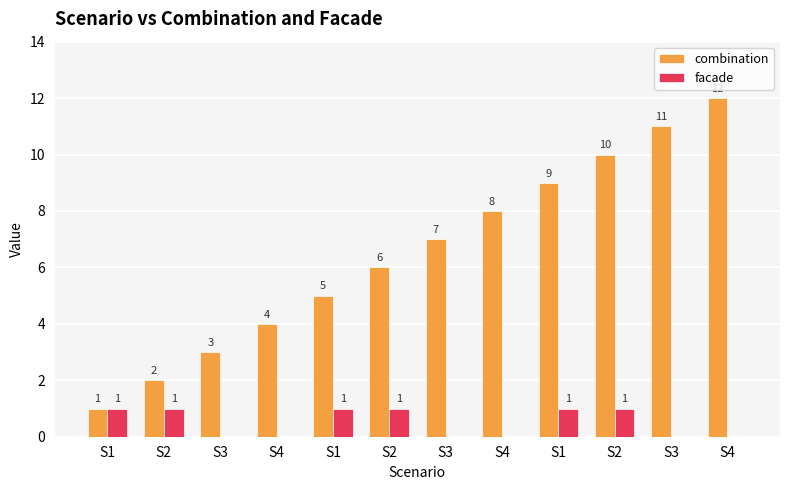

Are the bars grouped side by side (vs. stacked)?

Yes